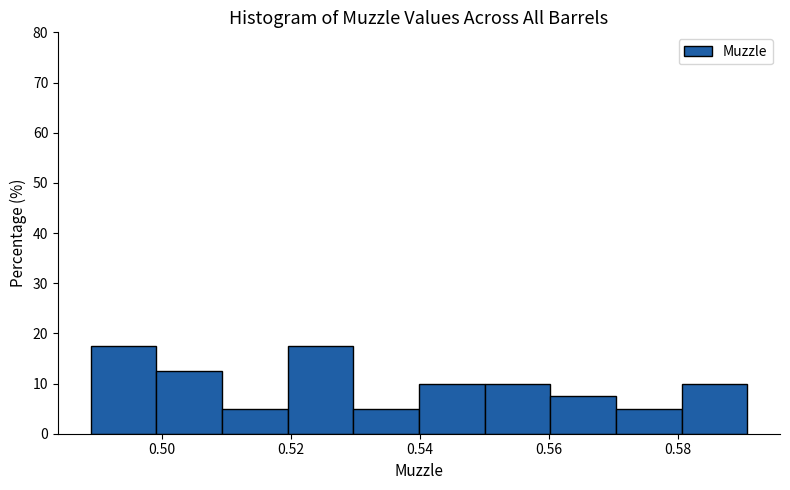

Reading left to right, list every bar in this chart as the range it spans on the x-axis followed by its height. Neither the bar edges nor the heights are printed on the chart, so give them approximately, as read against the axes.

0.49 to 0.50: 18
0.50 to 0.51: 13
0.51 to 0.52: 5
0.52 to 0.53: 18
0.53 to 0.54: 5
0.54 to 0.55: 10
0.55 to 0.56: 10
0.56 to 0.57: 8
0.57 to 0.58: 5
0.58 to 0.59: 10